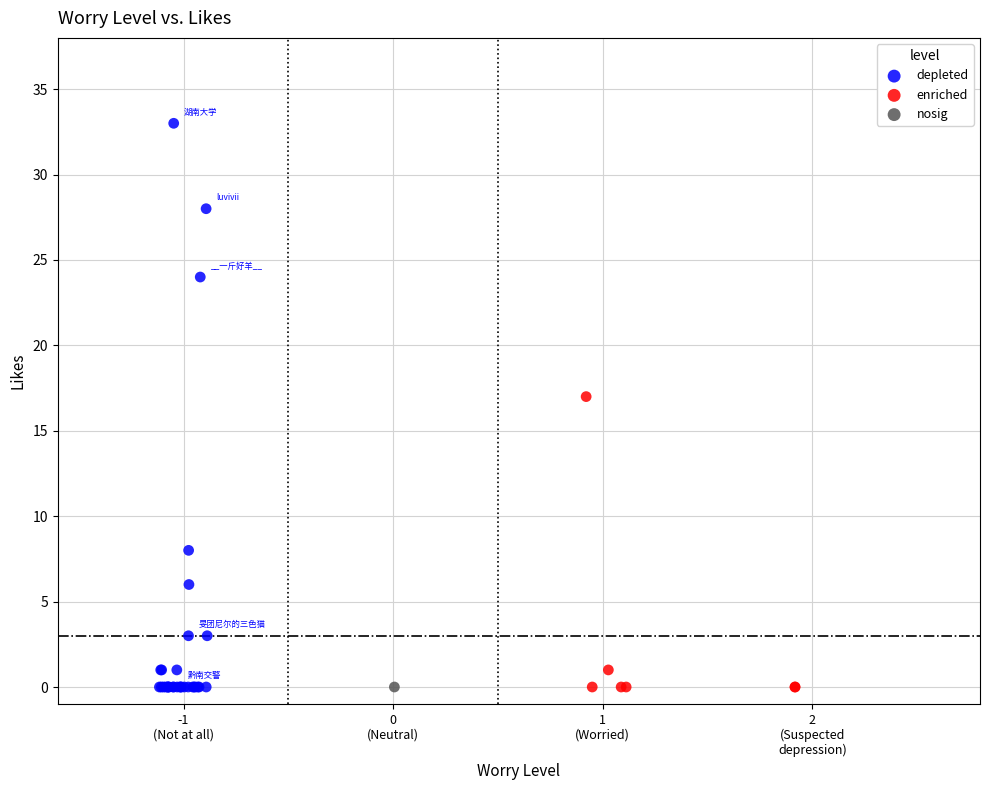

What are all the series names shown in the legend?

depleted, enriched, nosig